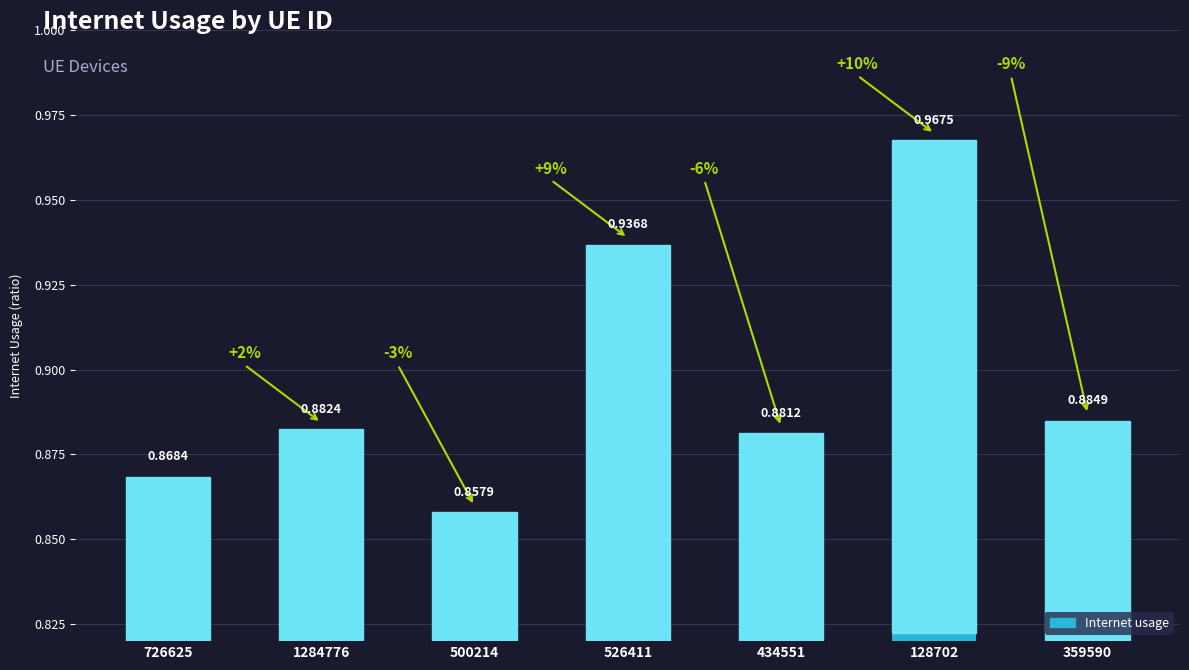

Rank the categories by value from highest to lowest.

128702, 526411, 359590, 1284776, 434551, 726625, 500214